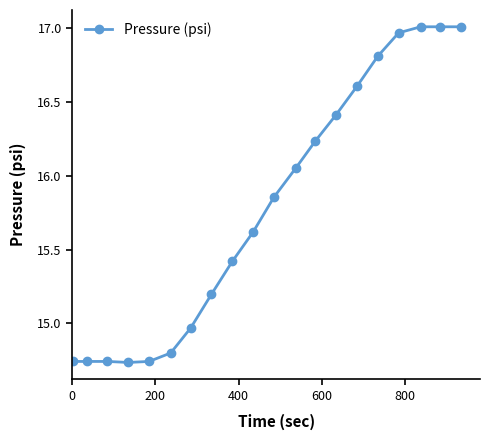

What is the value of the 9th point from the left?

15.4